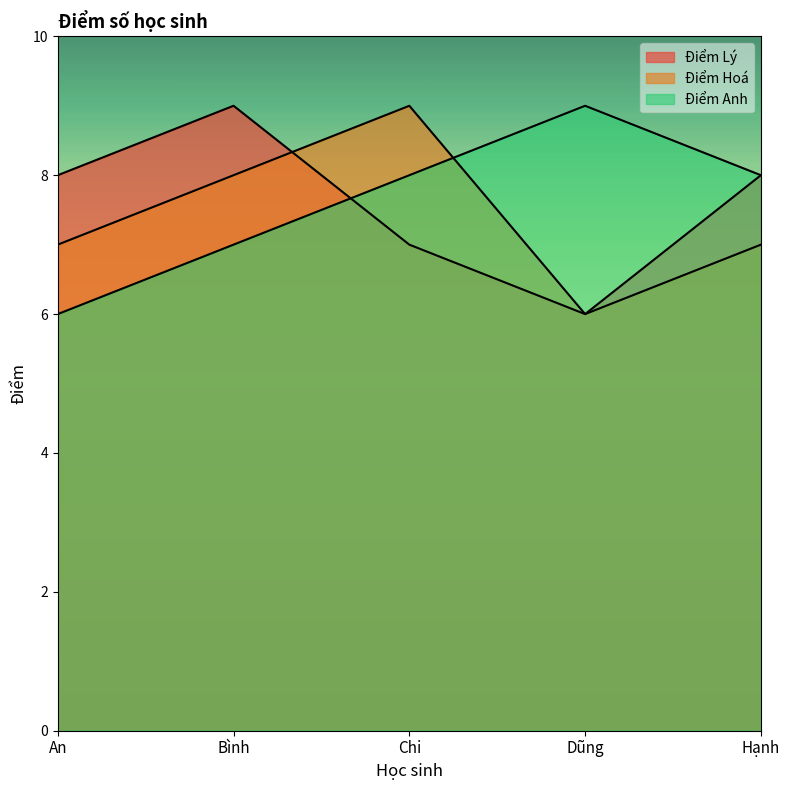

Rank the series by their maximum value, from highest to lowest.

Điểm Lý, Điểm Hoá, Điểm Anh